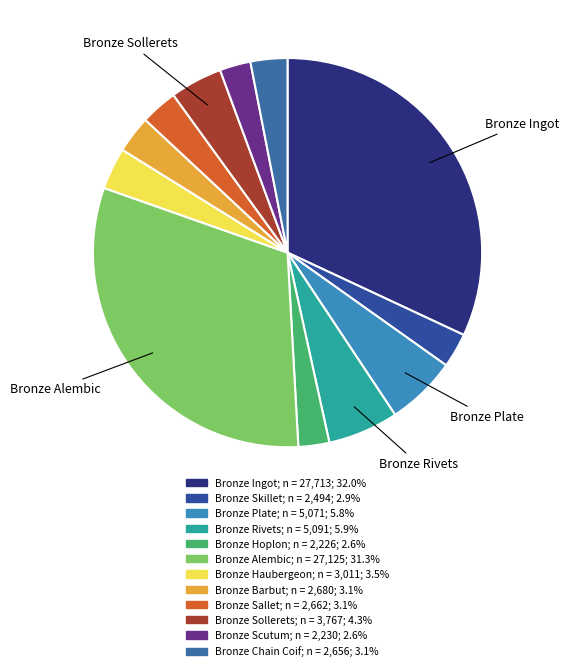

To the nearest percent, what portion does Bronze Haubergeon represent?

3%